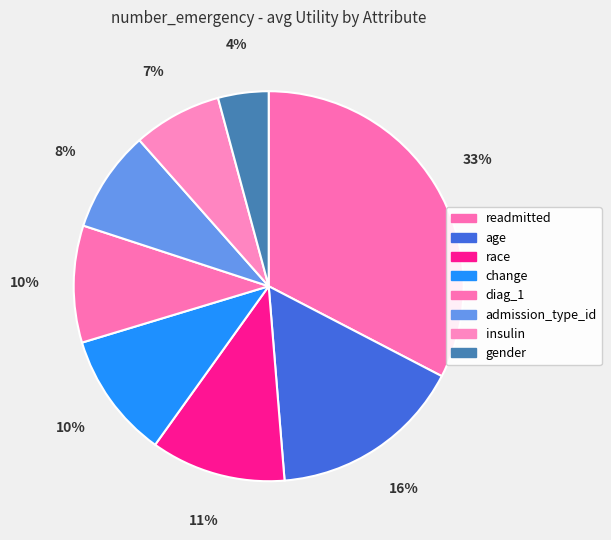

The gender slice represents 4% of the pie. True or false?

True